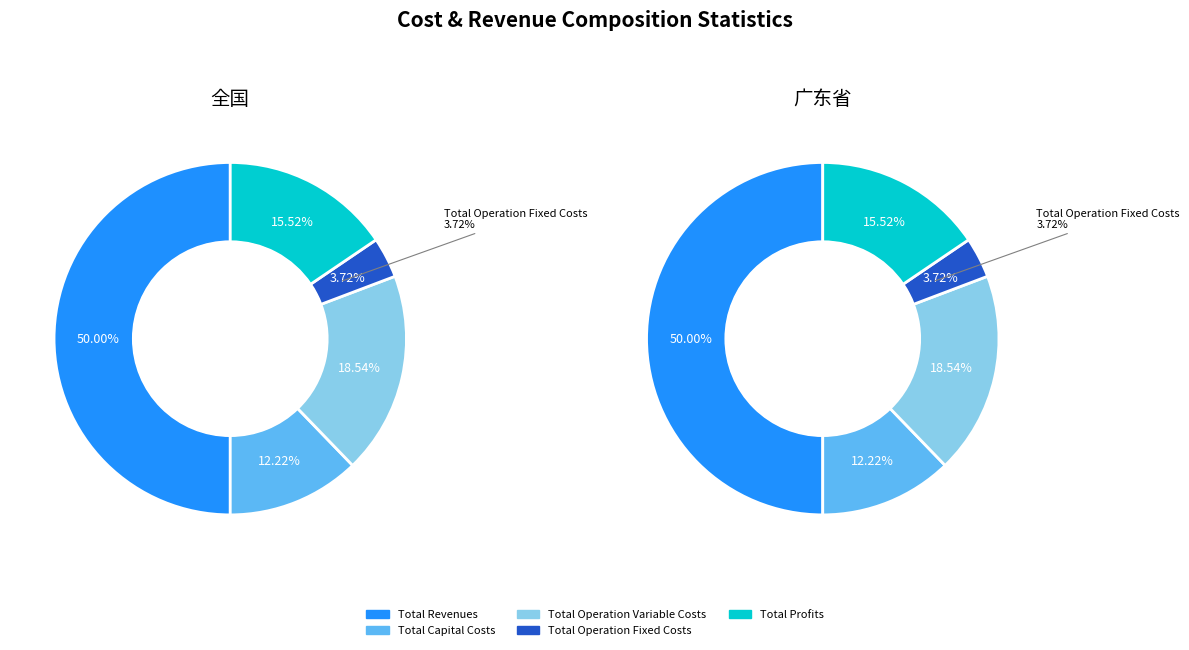

Do Total Capital Costs and Total Revenues together represent more than half of the pie?

Yes